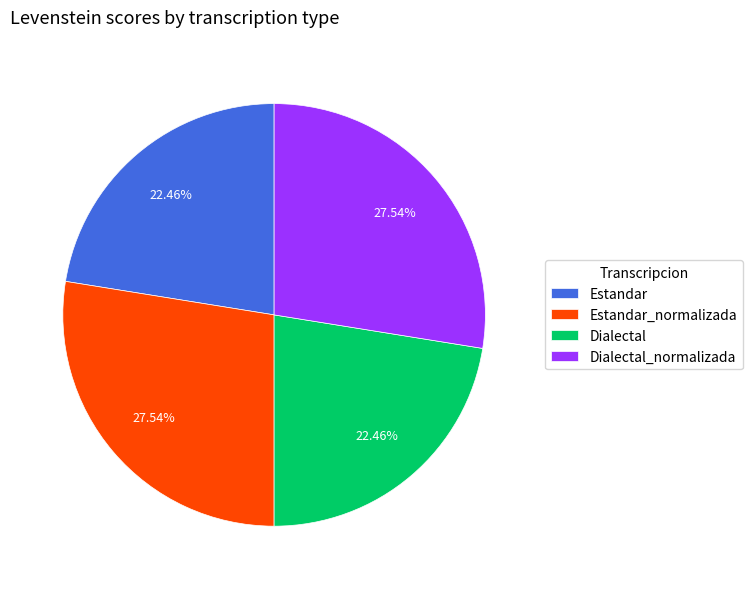

To the nearest percent, what is the difference between the Estandar_normalizada and Dialectal slice percentages?

5%